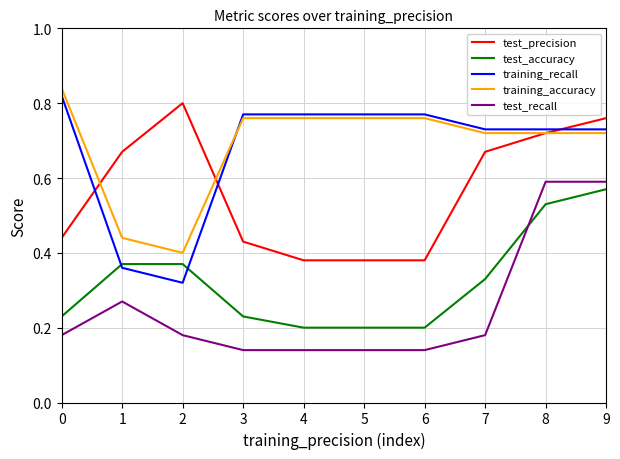

Between 4 and 9, which series saw the biggest shift?

test_recall